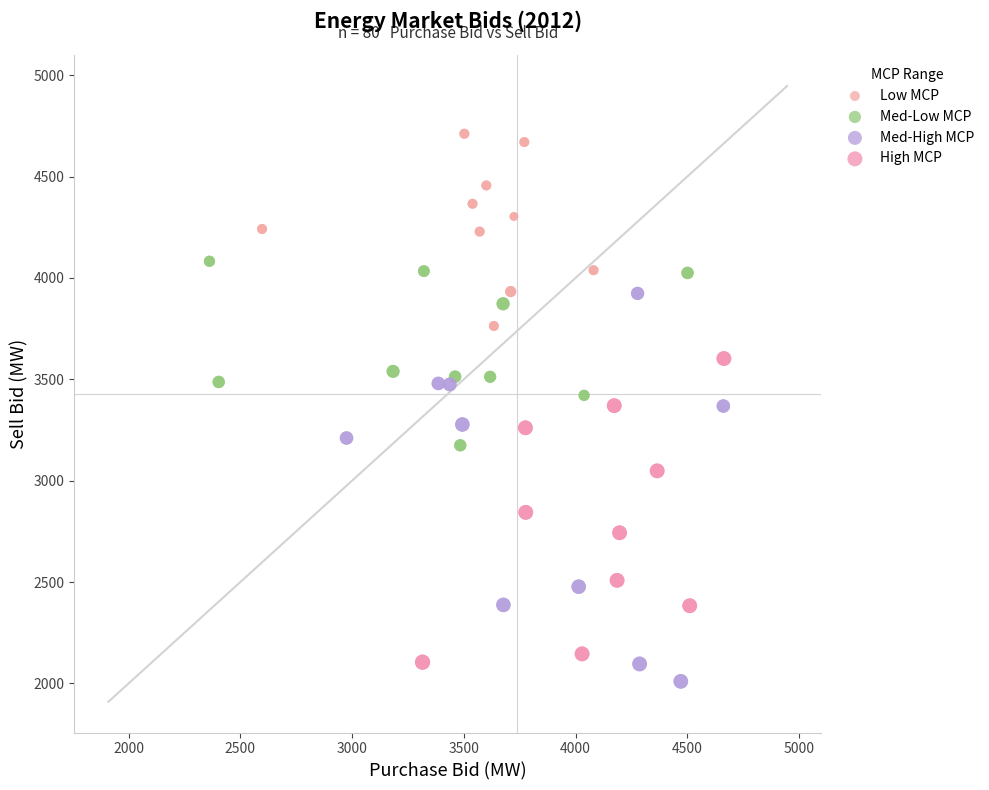

Which series has the widest spread of Y values?

Med-High MCP